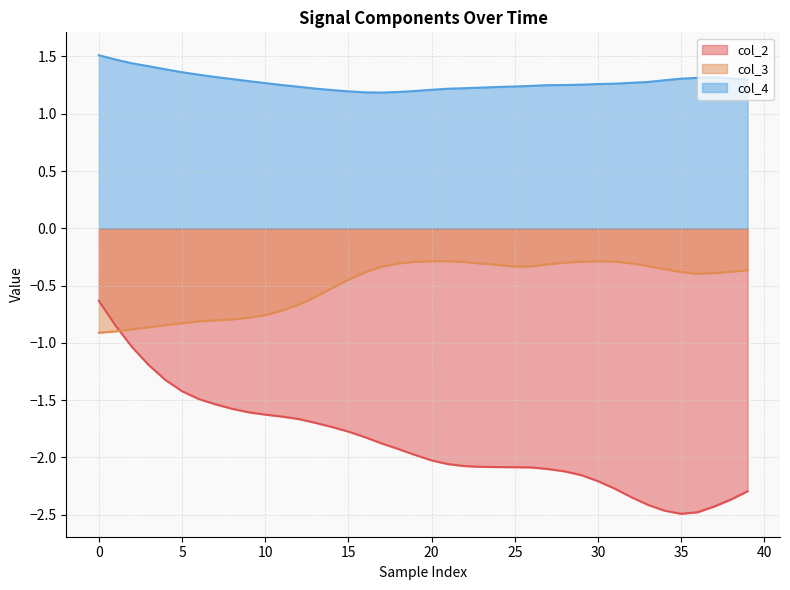

Which series changed the most between 0 and 10?

col_2